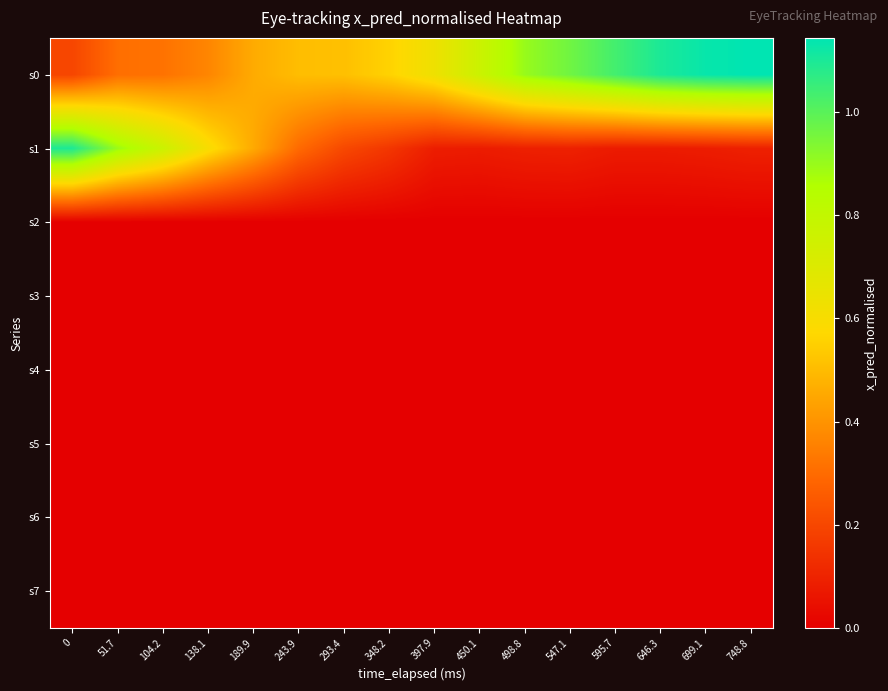

What is the difference between the highest and lowest values at 293.4?

0.5